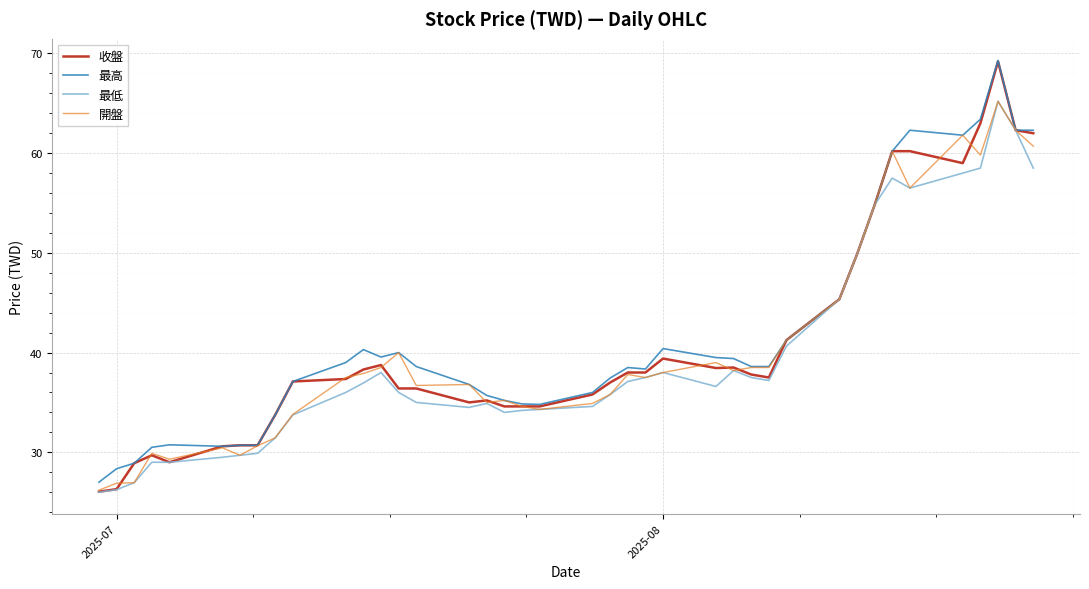

Which series has the largest range (max minus min)?

收盤